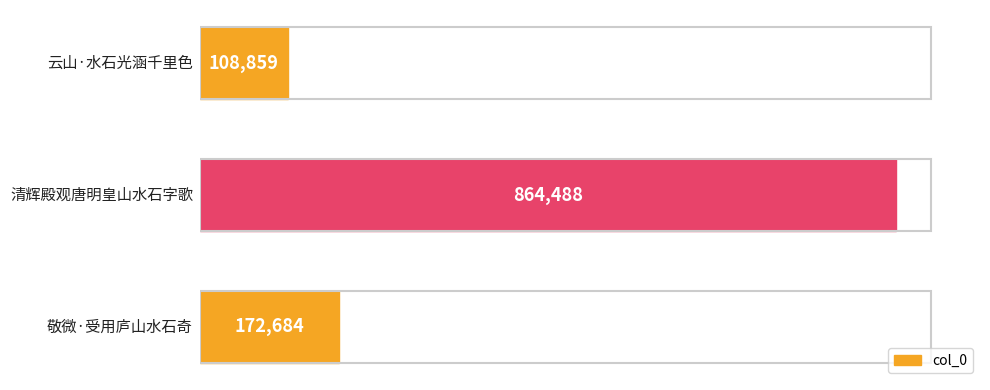

What is the difference between the maximum and second lowest values?

691804